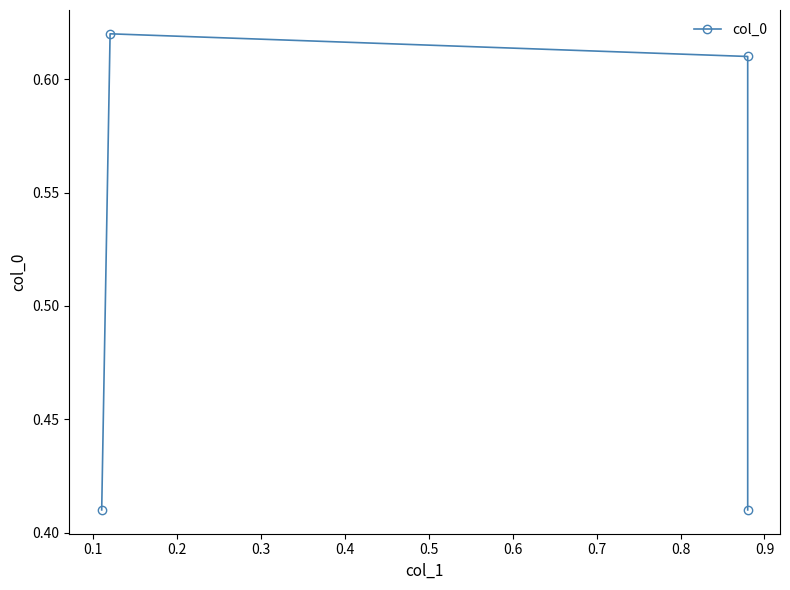

Reading left to right, extract all data points from this chart.

0.4	0.6	0.6	0.4